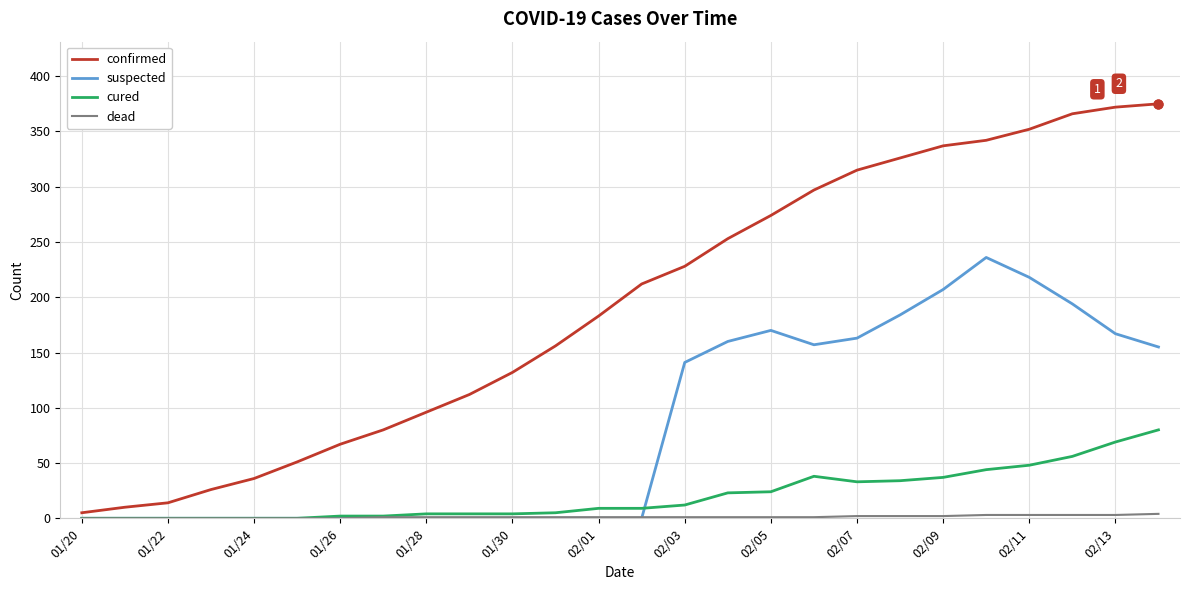

Which series has the widest spread of values?

confirmed